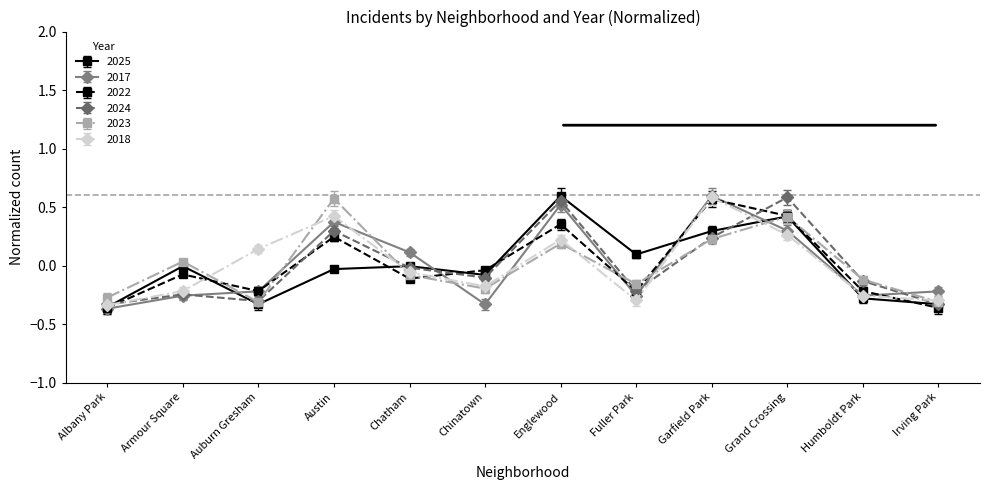

Is the value of 2024 at Chatham greater than the value of 2017 at Irving Park?

Yes